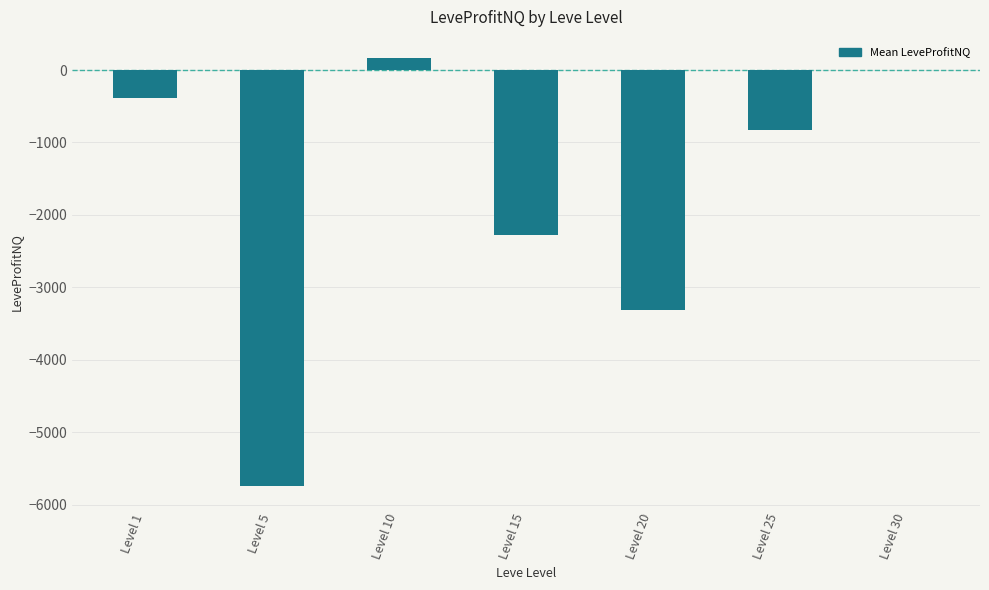

Reading left to right, list all the values displayed in this chart.

Level 1=-380.2	Level 5=-5746.7	Level 10=162.0	Level 15=-2278.7	Level 20=-3306.0	Level 25=-824.5	Level 30=0.0